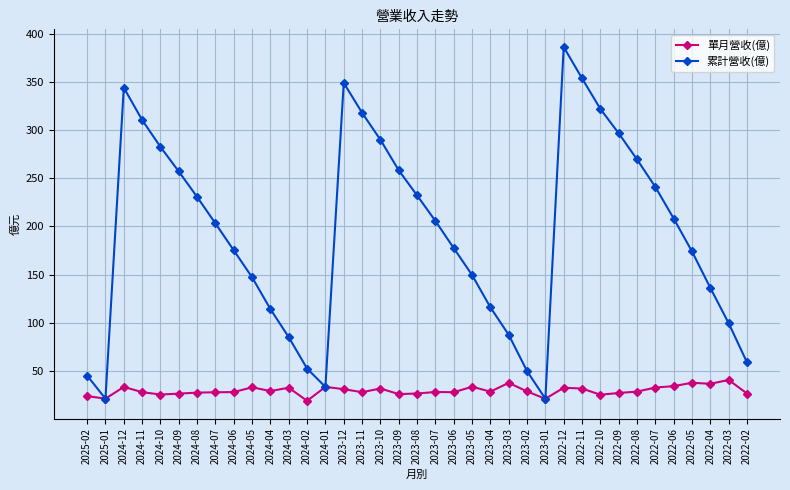

Which series has the widest spread of values?

累計營收(億)